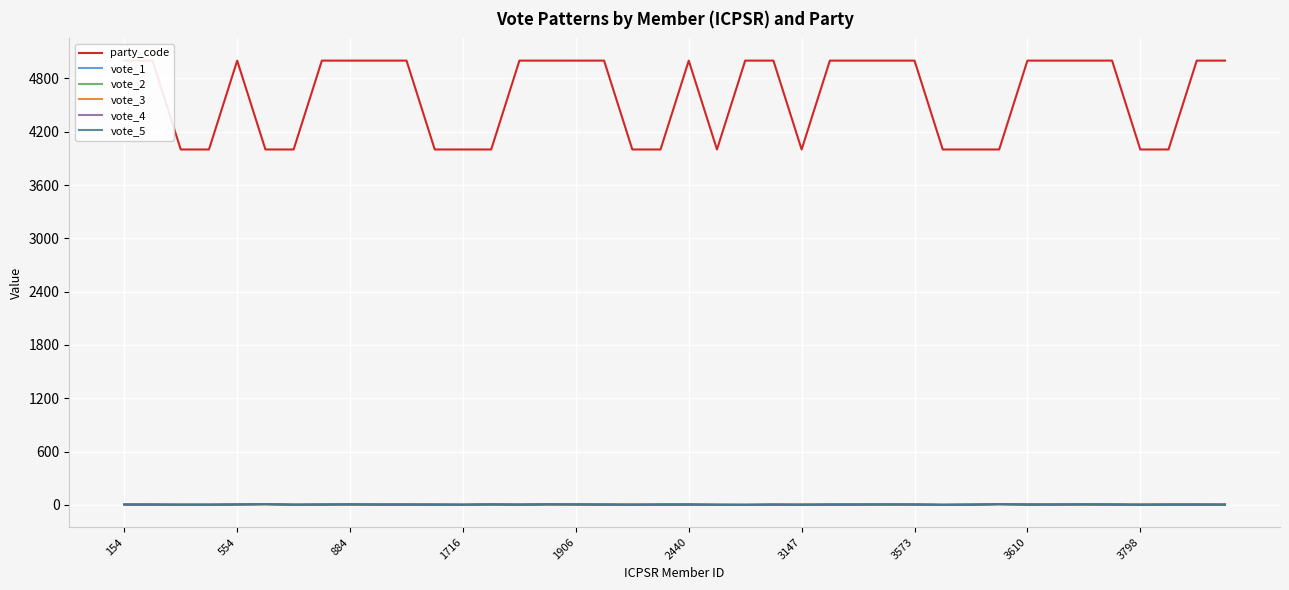

What is the average value of the party_code series?

4600